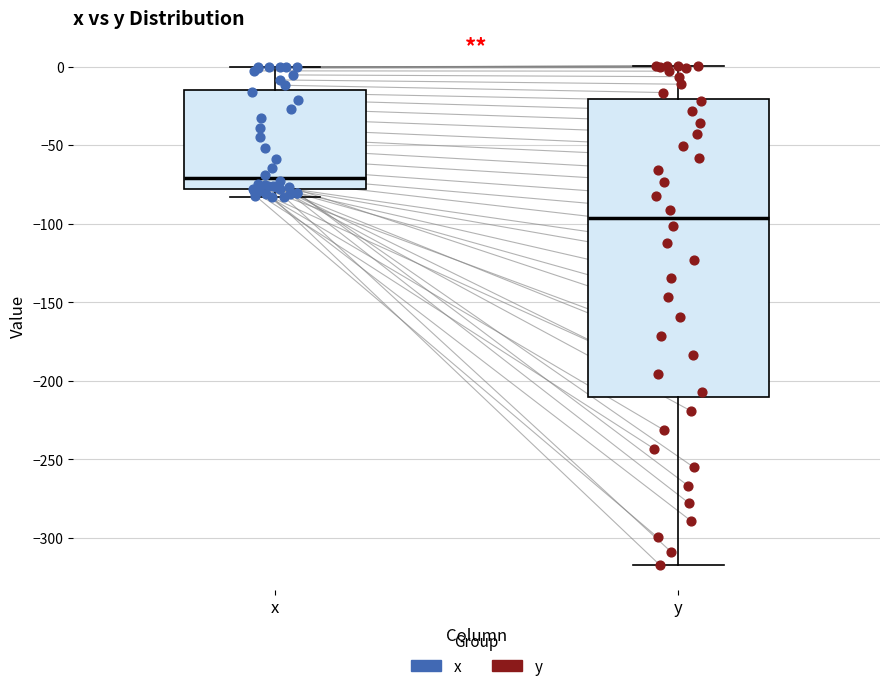

Where does the median line of the box for y sit on the y-axis? The values are not printed on the chart, so give them approximately, as read against the axis.

-95